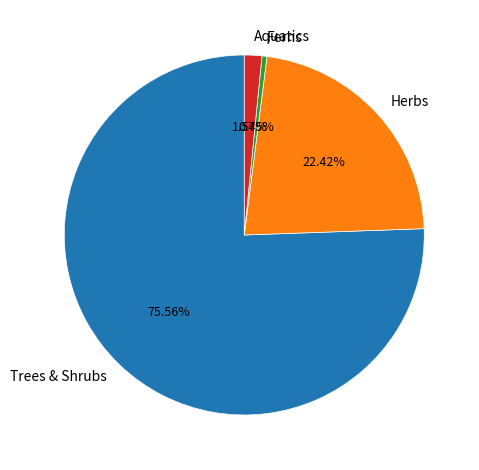

Which category has the biggest portion of the pie?

Trees & Shrubs